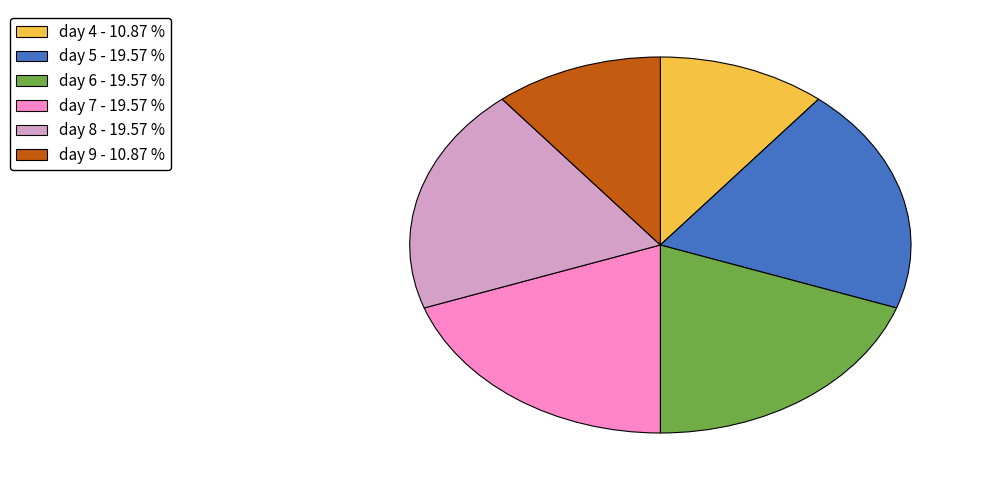

Is there a majority slice in this chart?

No